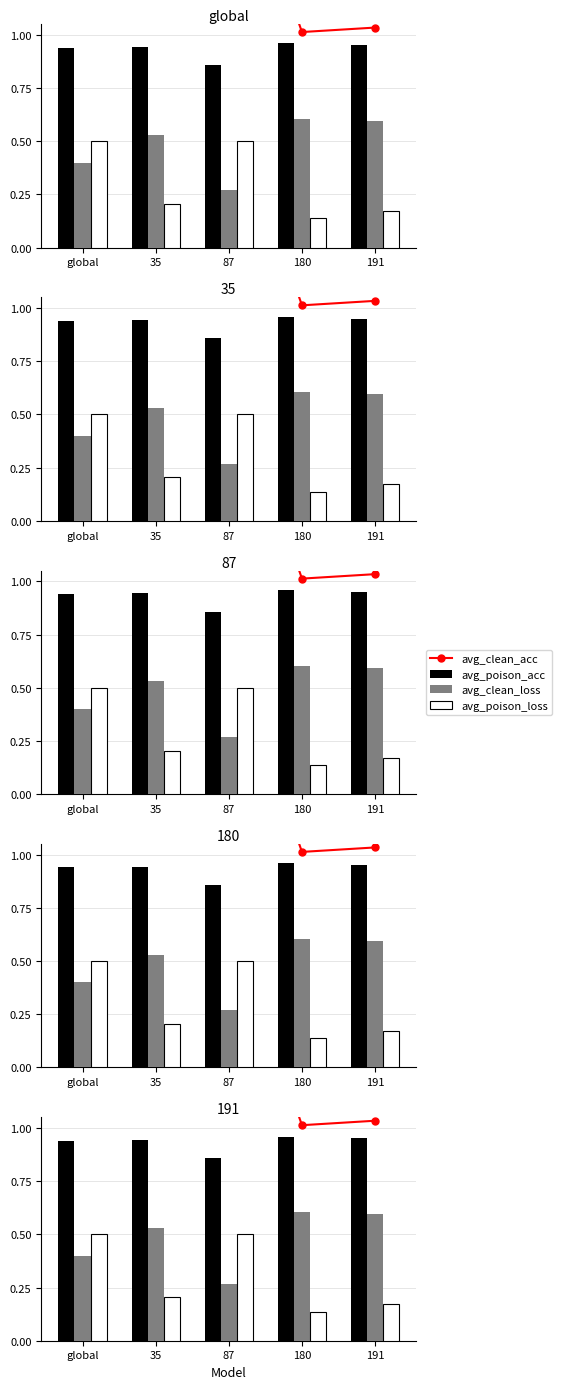

What is the minimum value shown in the chart?

0.1